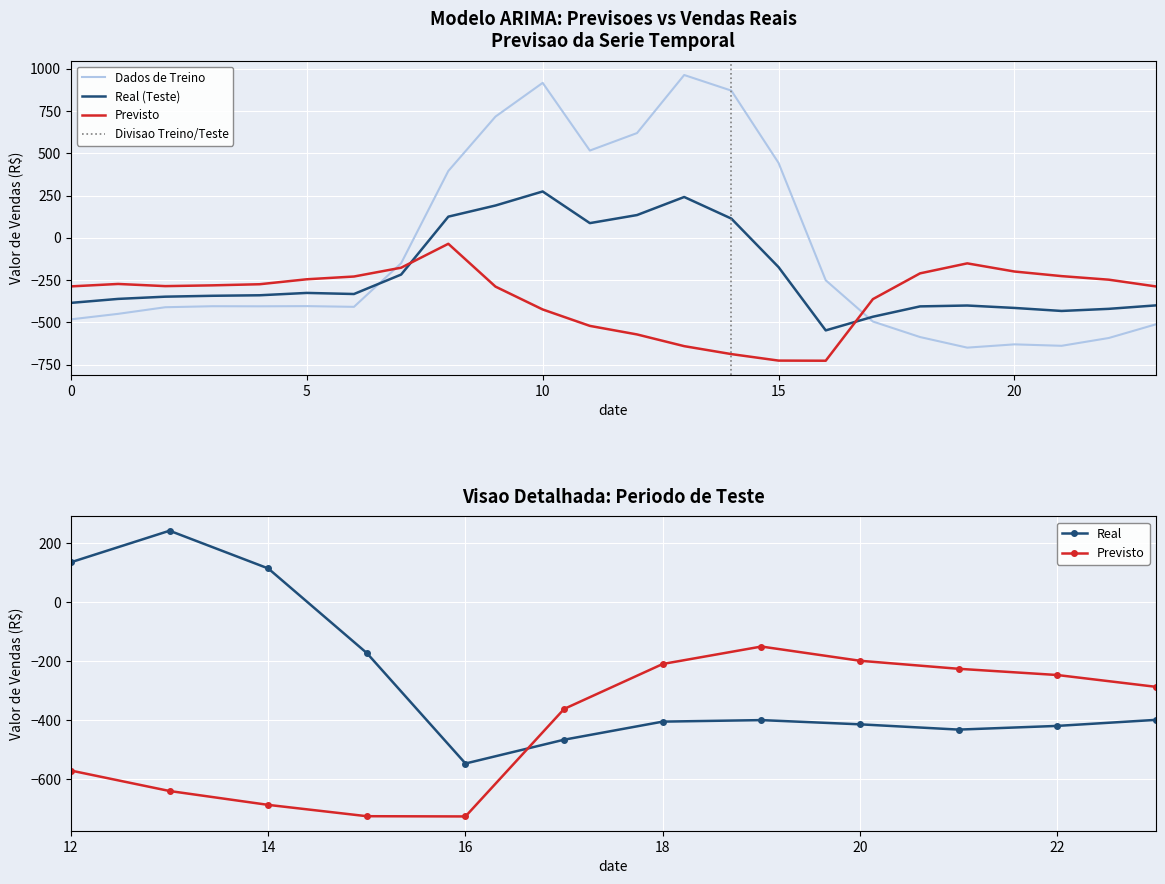

Where is the first local maximum for row_0.1?

5